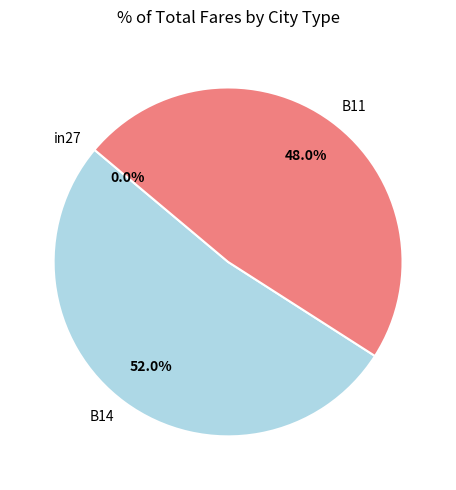

What is the largest slice in the pie chart?

B14